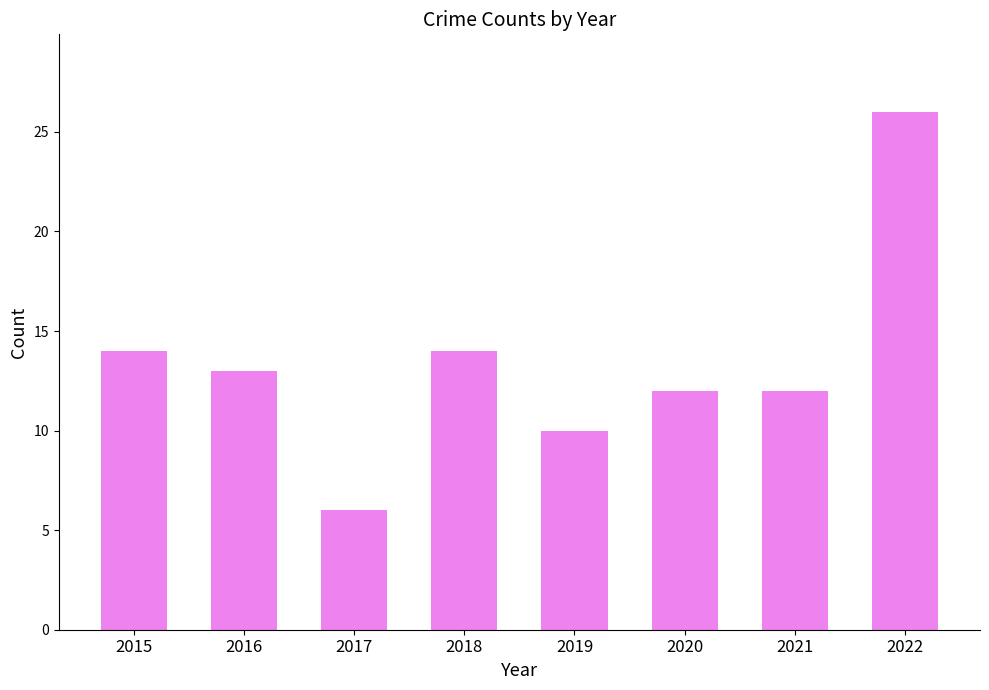

How many values are below 13?

4